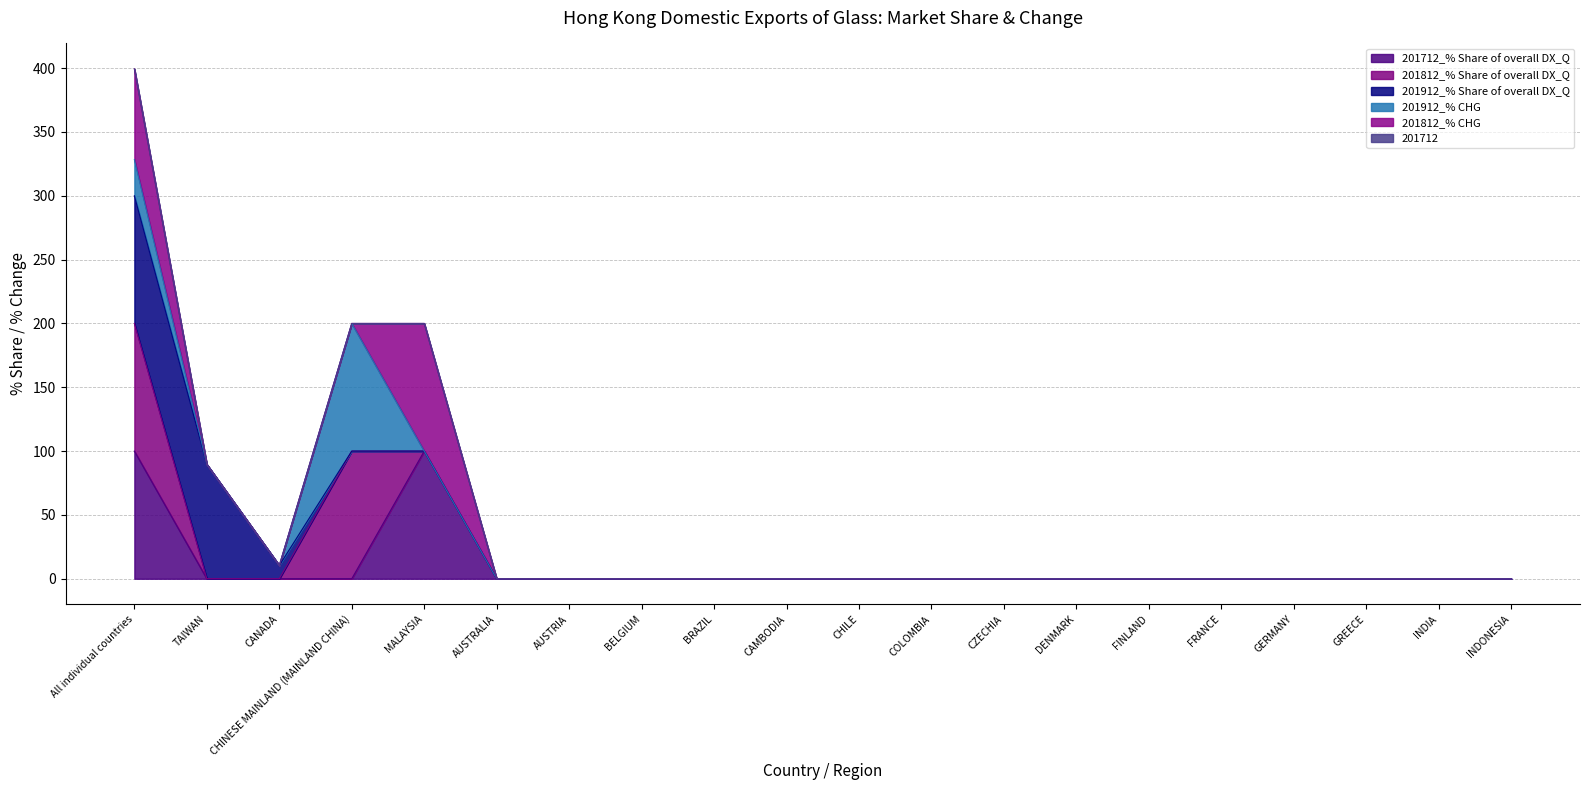

The value of 201912_% Share of overall DX_Q at GREECE is -50.4. True or false?

False